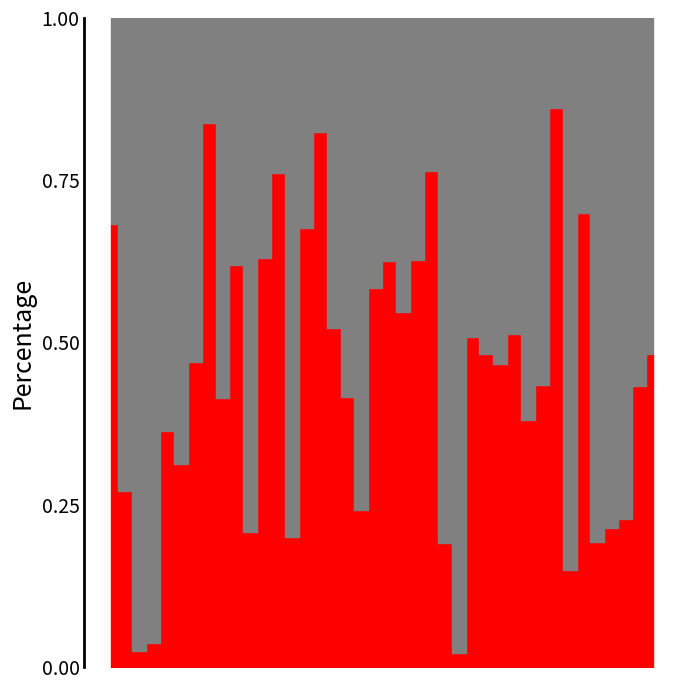

Is it true that col_2 equals 4 at 19?

False